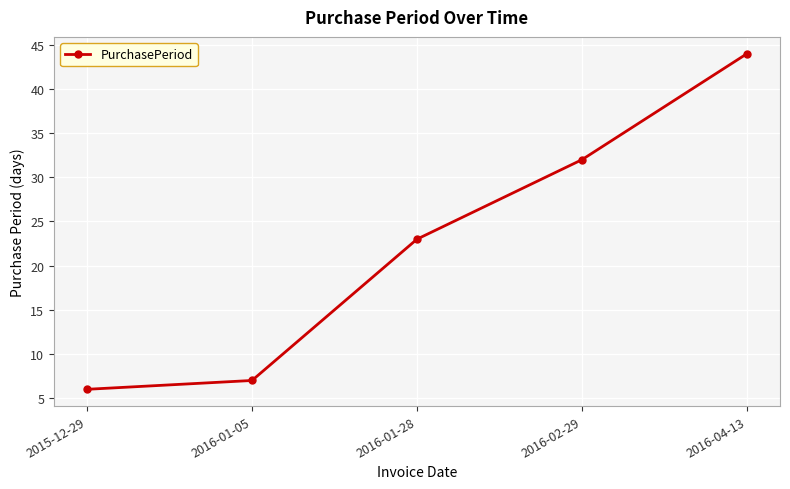

How many categories are shown in the chart?

5